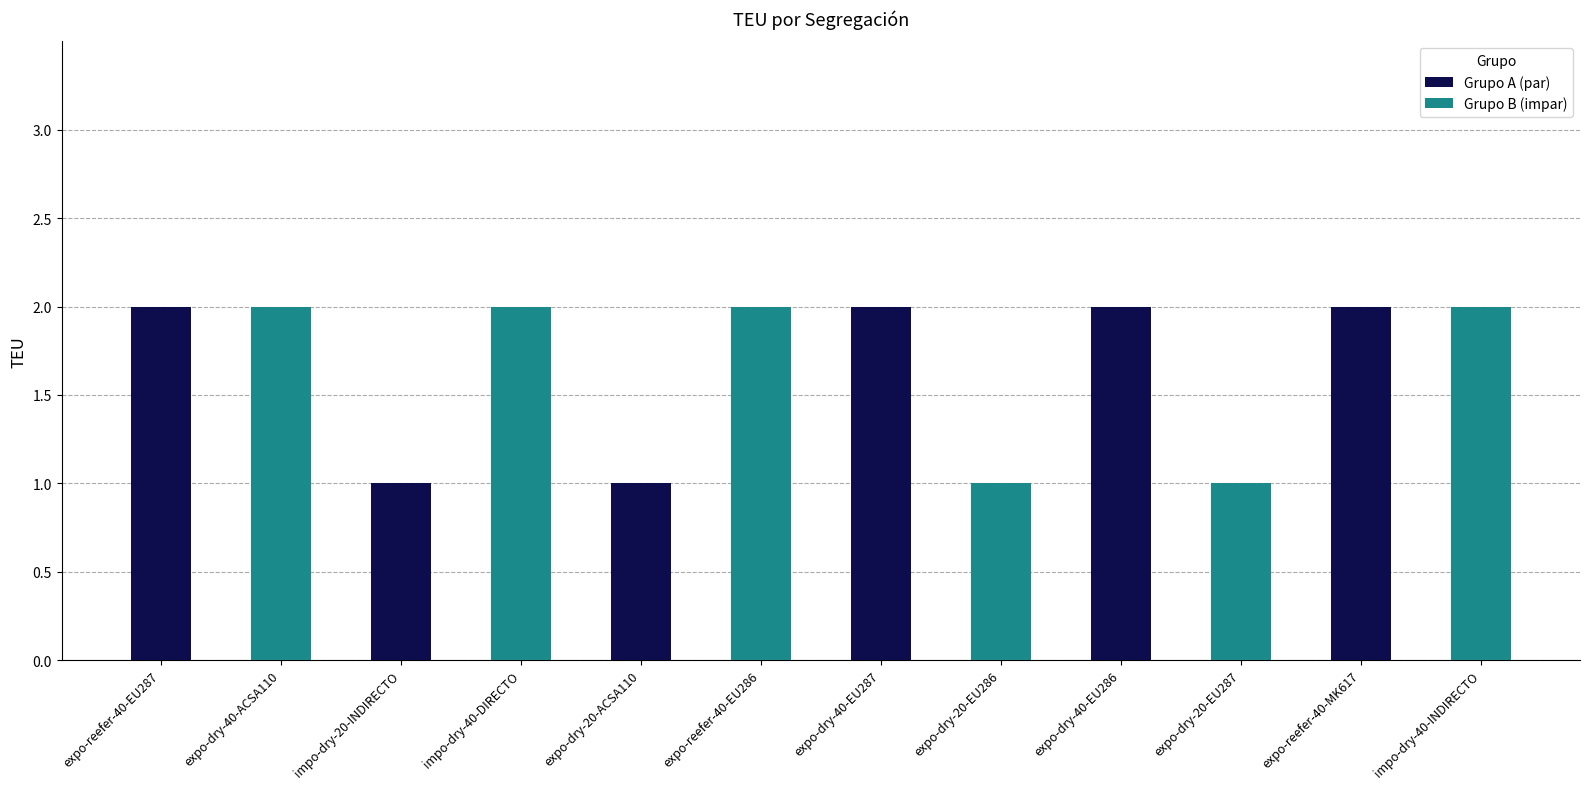

At how many categories does at least one series exceed 1?

6